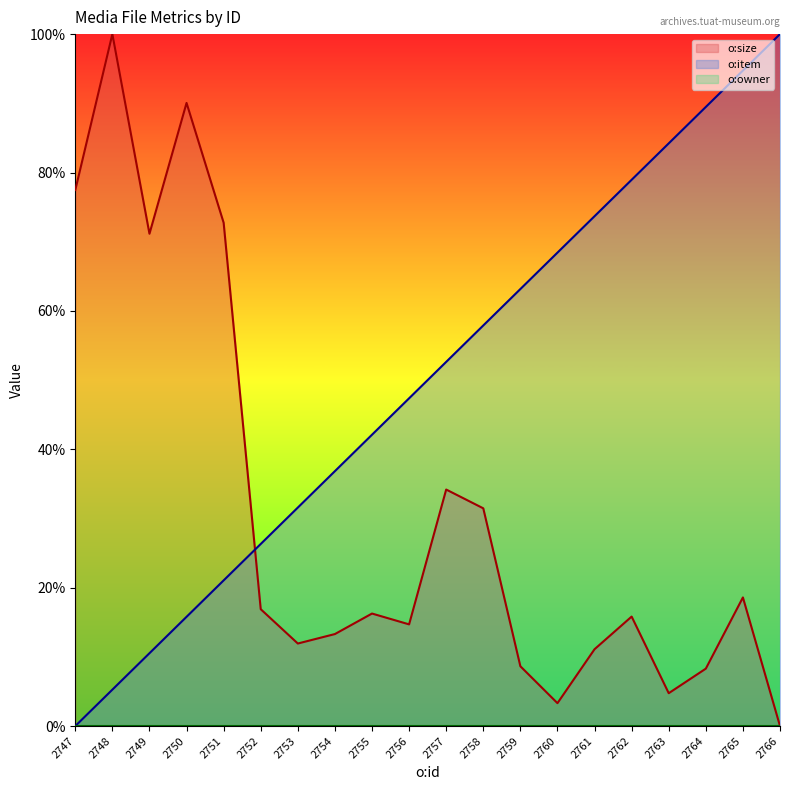

What is the value of the o:size point at the 12th from the left?

31.5